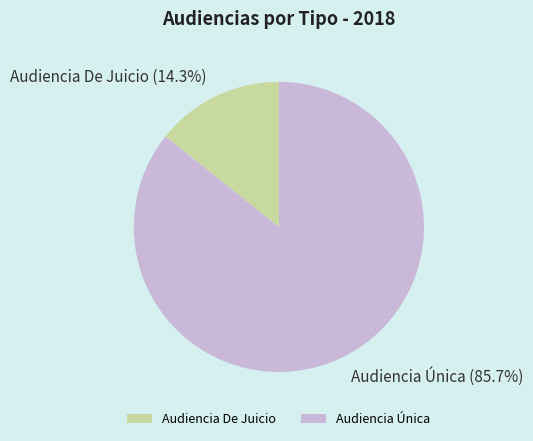

Which slice is the smallest?

Audiencia De Juicio